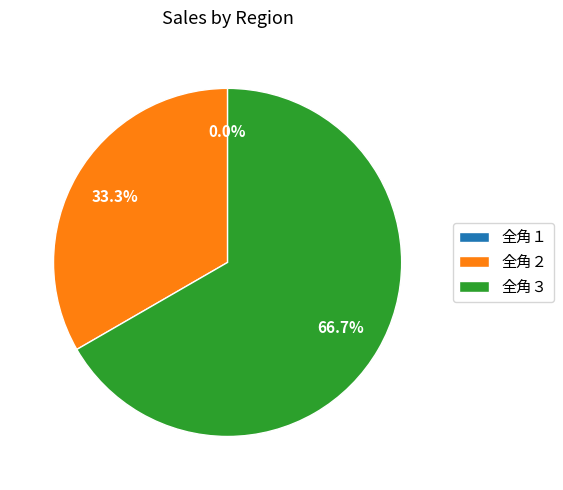

What is the smallest slice in the pie chart?

全角１